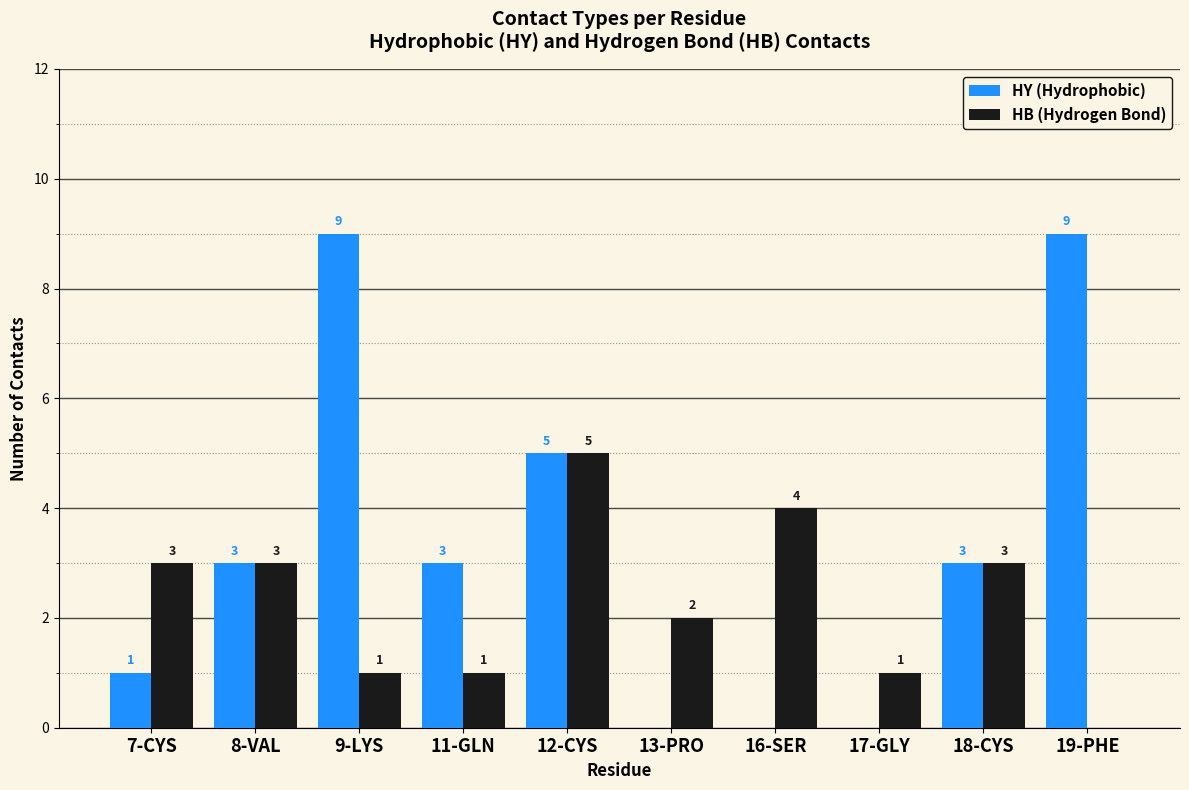

The HB (Hydrogen Bond) series shows 3 at 7-CYS. True or false?

True